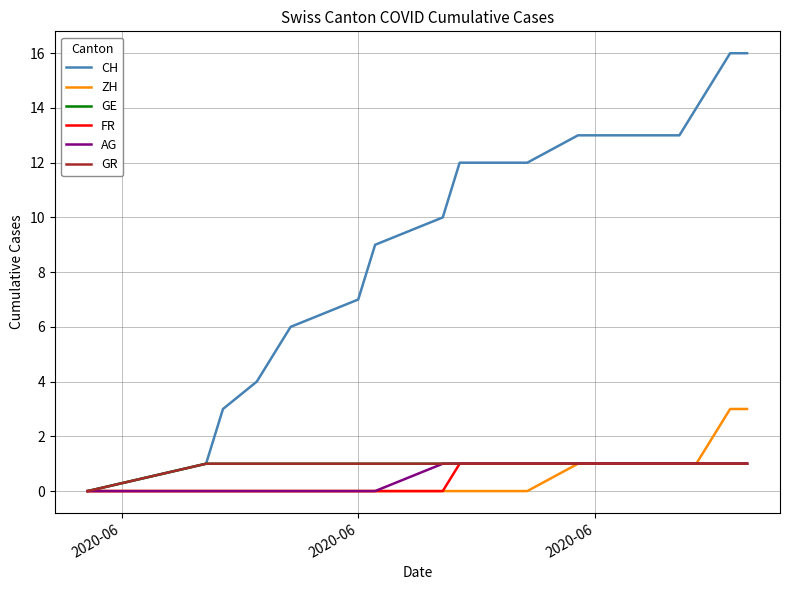

Is this an area chart (filled region under the line)?

No